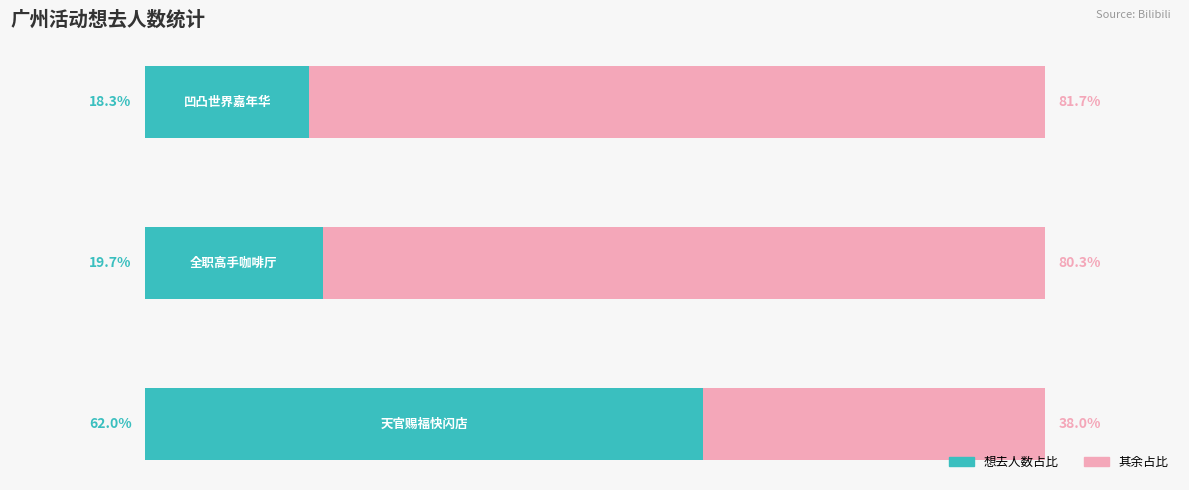

Reading left to right, extract all data points from this chart.

想去人数: 0=62.0	1=19.7	2=18.3
其余占比: 0=38.0	1=80.3	2=81.7